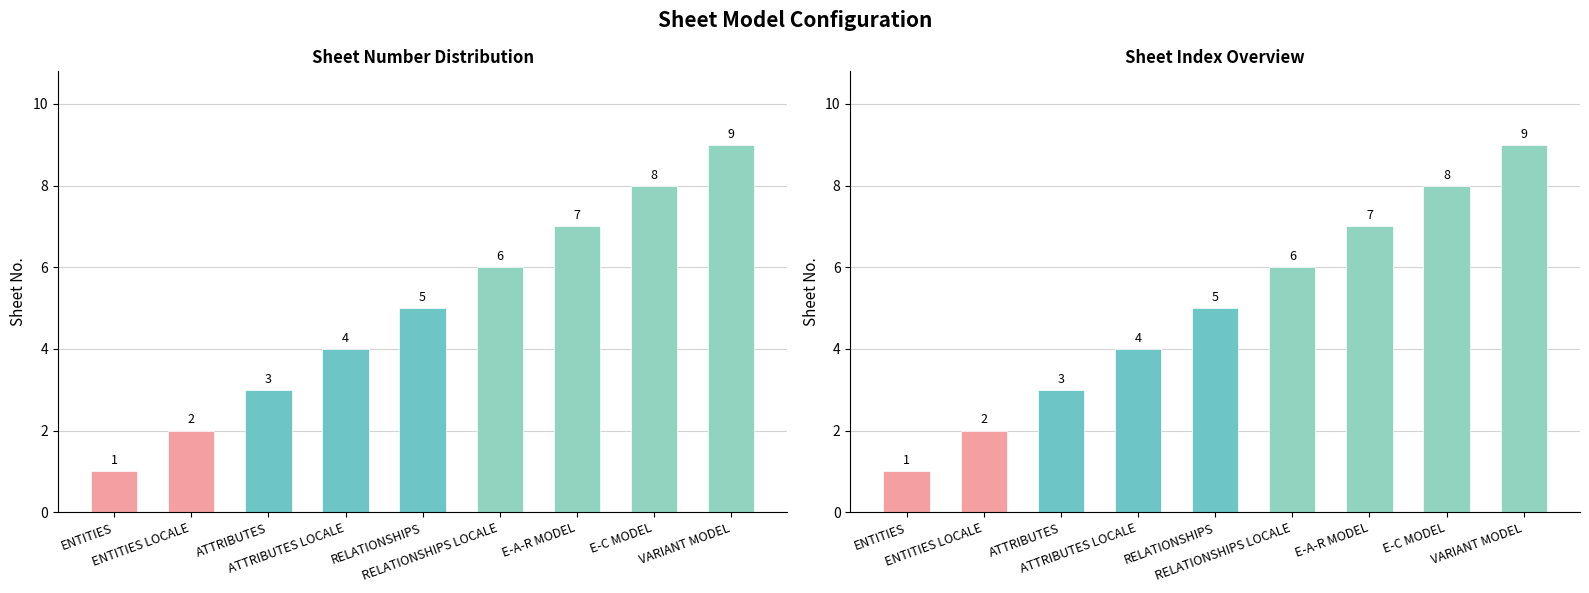

What is the change in value from ENTITIES to ATTRIBUTES LOCALE?

+3